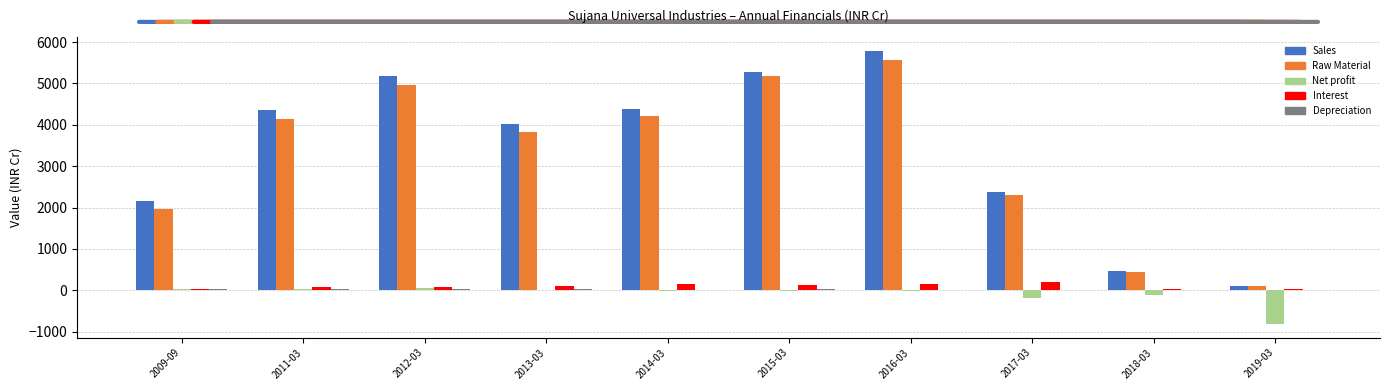

What is the sum of all Interest values?

974.2